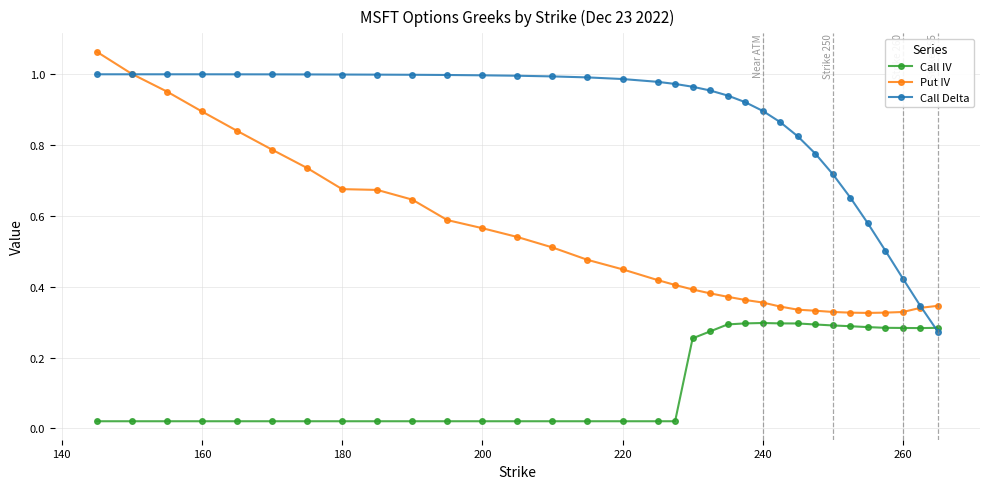

True or false: Call IV and Put IV cross at least once.

False